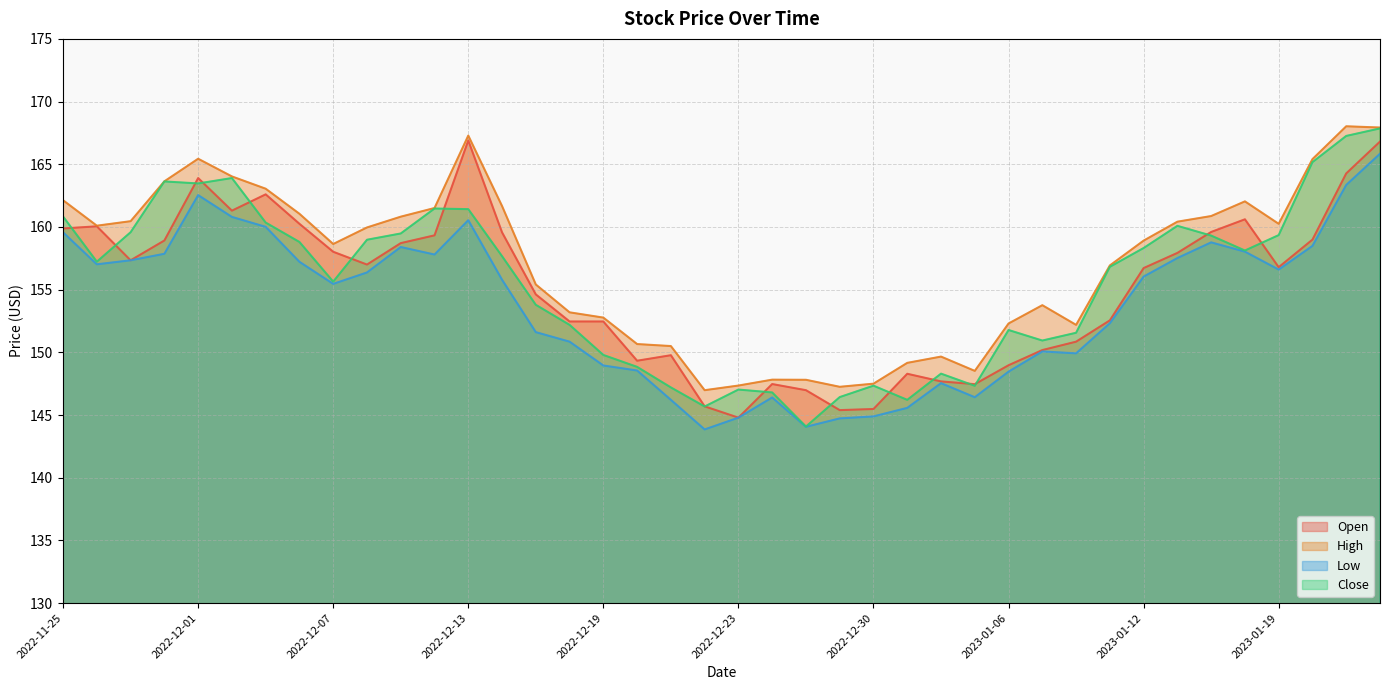

Read the Low value at 2023-01-11.

152.3